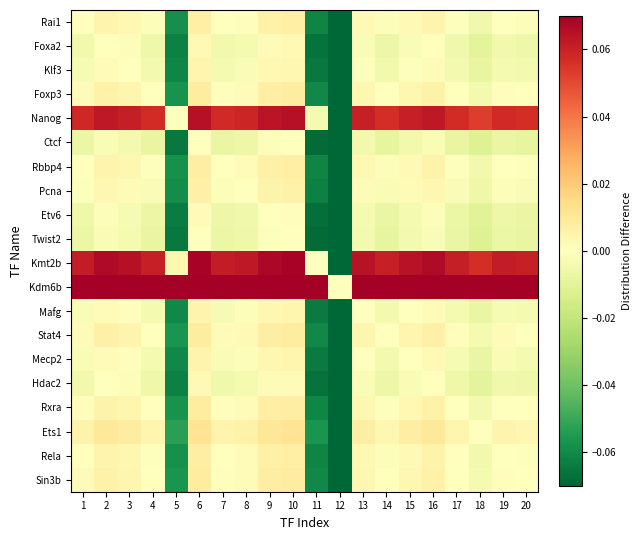

Which has a higher value, 6 or 15?

6